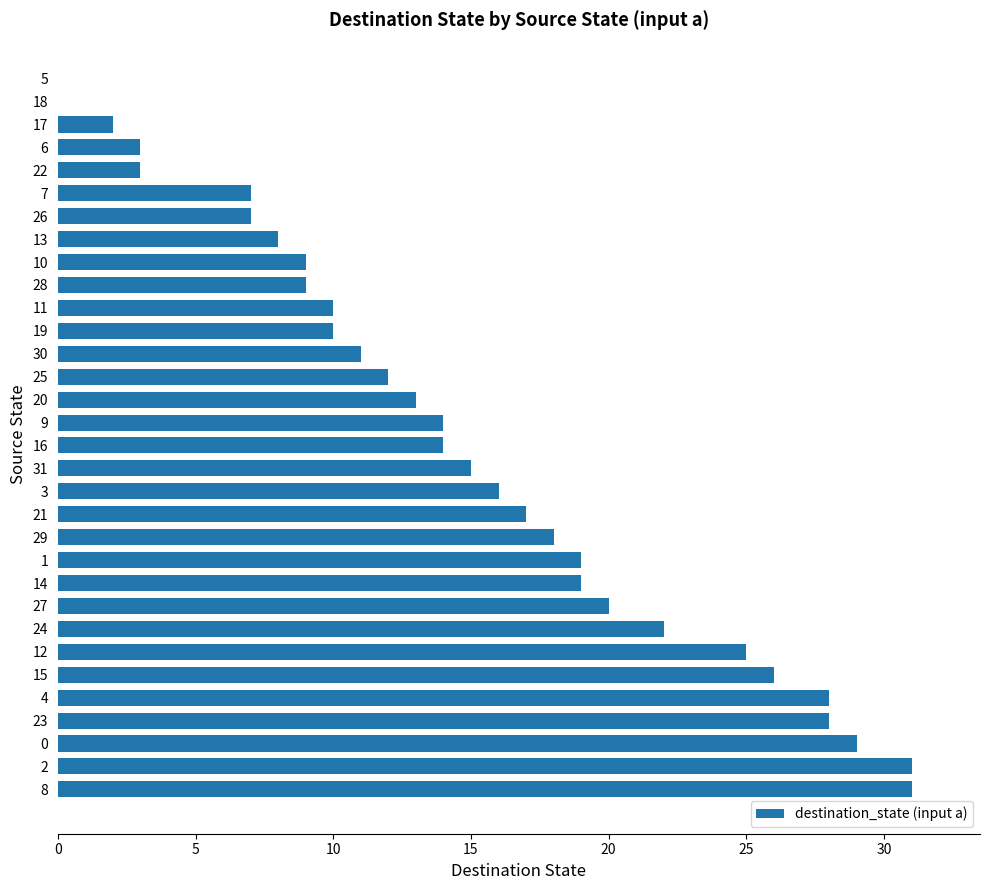

Are the bars horizontal?

Yes